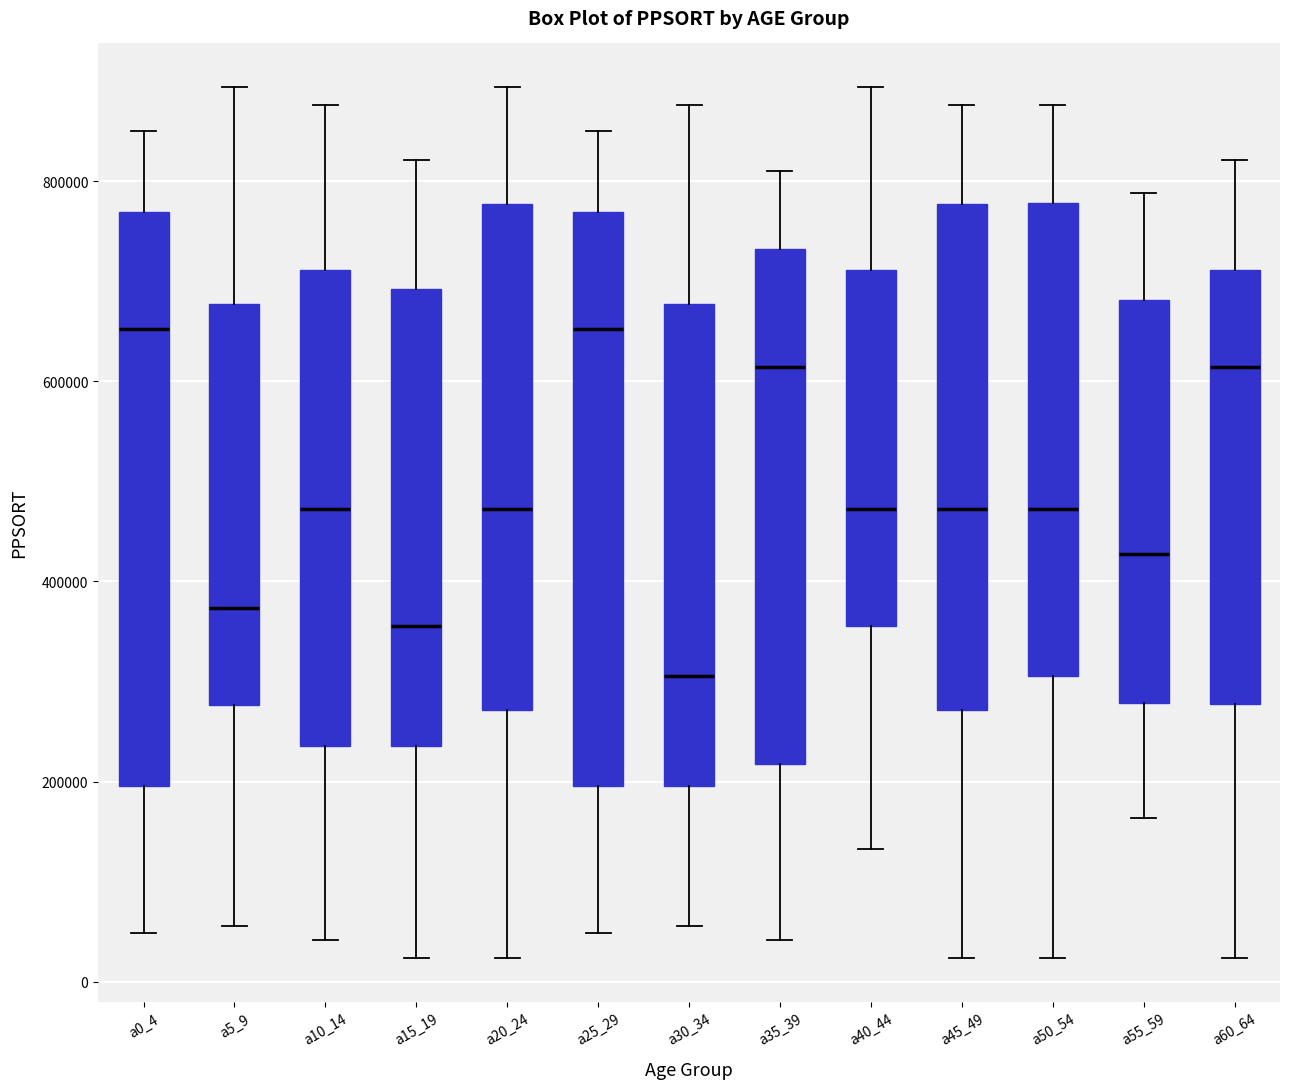

Reading left to right, read every box against the y-axis: the position of its median line, the range the box covers, and the ends of its whiskers. The values are not printed on the chart, so give them approximately, as read against the axis.

a0_4: median 660000, box 200000 to 760000, whiskers 40000 to 860000
a5_9: median 380000, box 280000 to 680000, whiskers 60000 to 900000
a10_14: median 480000, box 240000 to 720000, whiskers 40000 to 880000
a15_19: median 360000, box 240000 to 700000, whiskers 20000 to 820000
a20_24: median 480000, box 280000 to 780000, whiskers 20000 to 900000
a25_29: median 660000, box 200000 to 760000, whiskers 40000 to 860000
a30_34: median 300000, box 200000 to 680000, whiskers 60000 to 880000
a35_39: median 620000, box 220000 to 740000, whiskers 40000 to 820000
a40_44: median 480000, box 360000 to 720000, whiskers 140000 to 900000
a45_49: median 480000, box 280000 to 780000, whiskers 20000 to 880000
a50_54: median 480000, box 300000 to 780000, whiskers 20000 to 880000
a55_59: median 420000, box 280000 to 680000, whiskers 160000 to 780000
a60_64: median 620000, box 280000 to 720000, whiskers 20000 to 820000